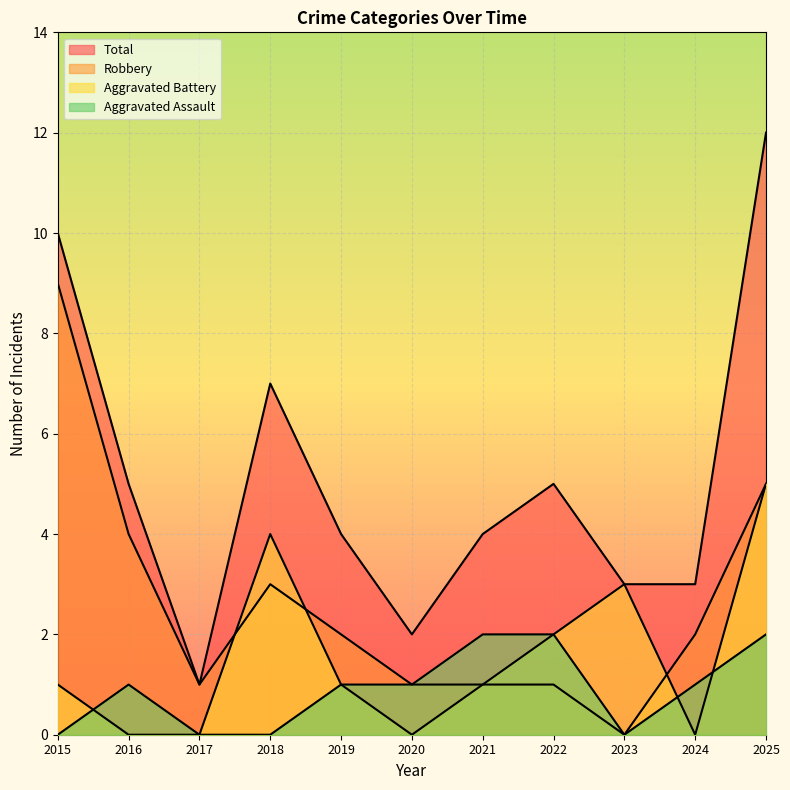

Which category has the highest value in the Total series?

2025